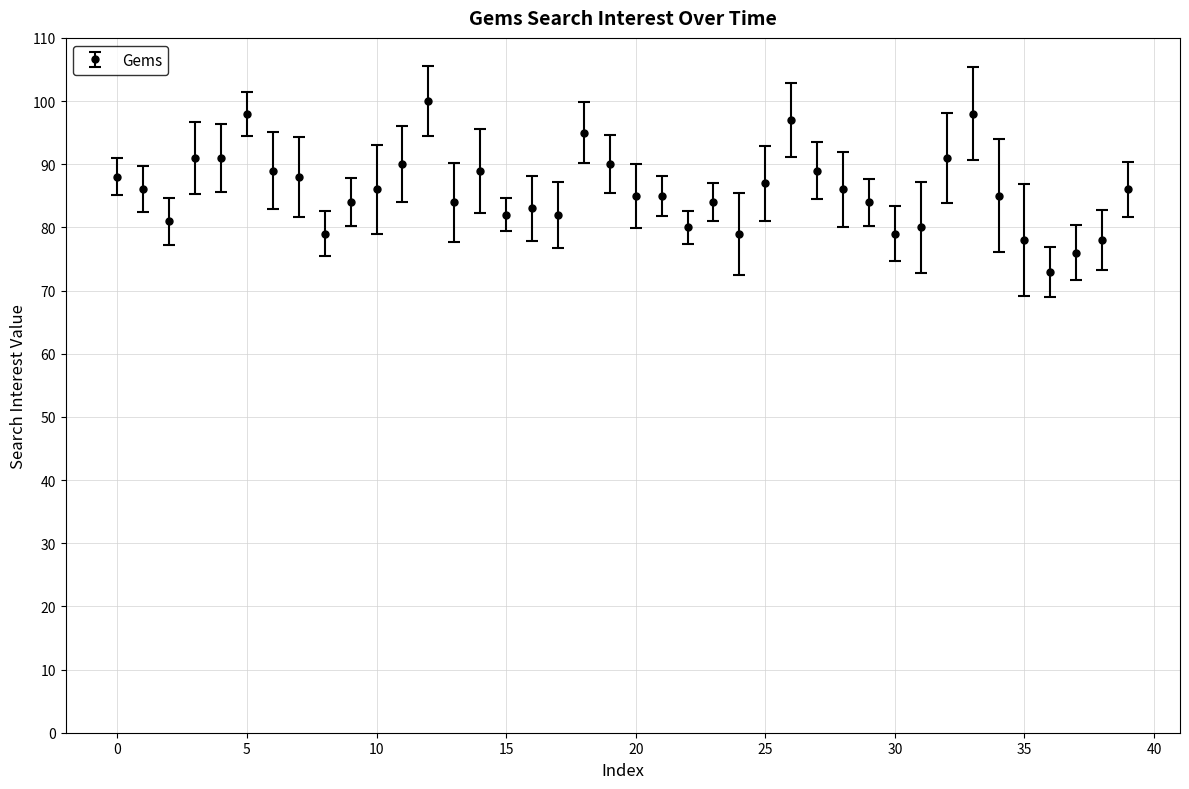

True or false: there are more than 2 points higher than both neighbors.

True